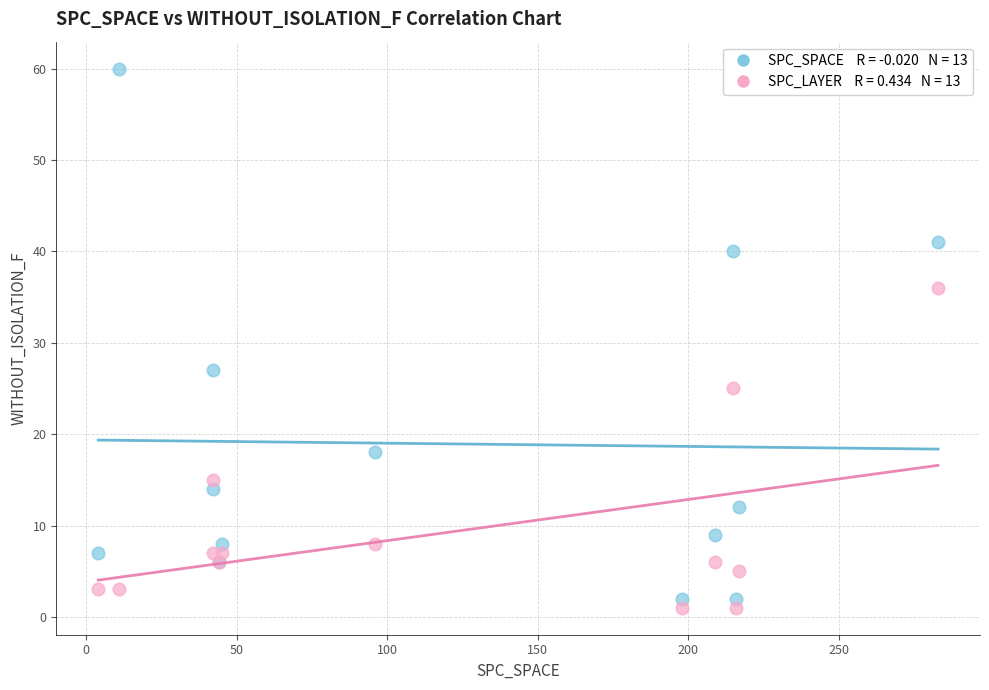

Across all series, what Y value is closest to 30?

27